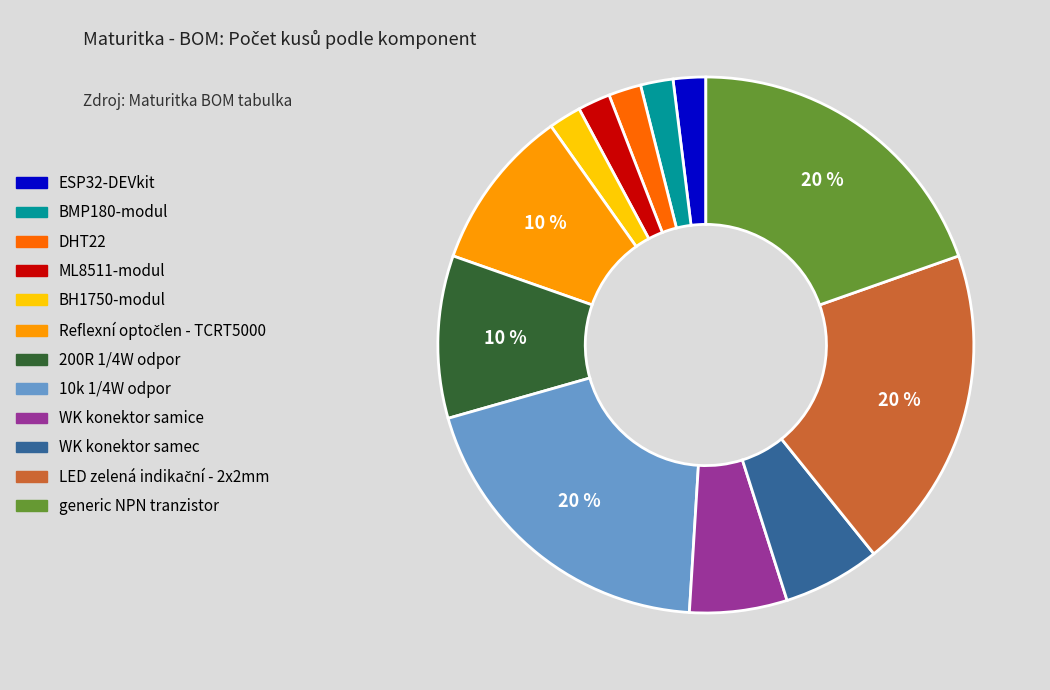

Is there a majority slice in this chart?

No